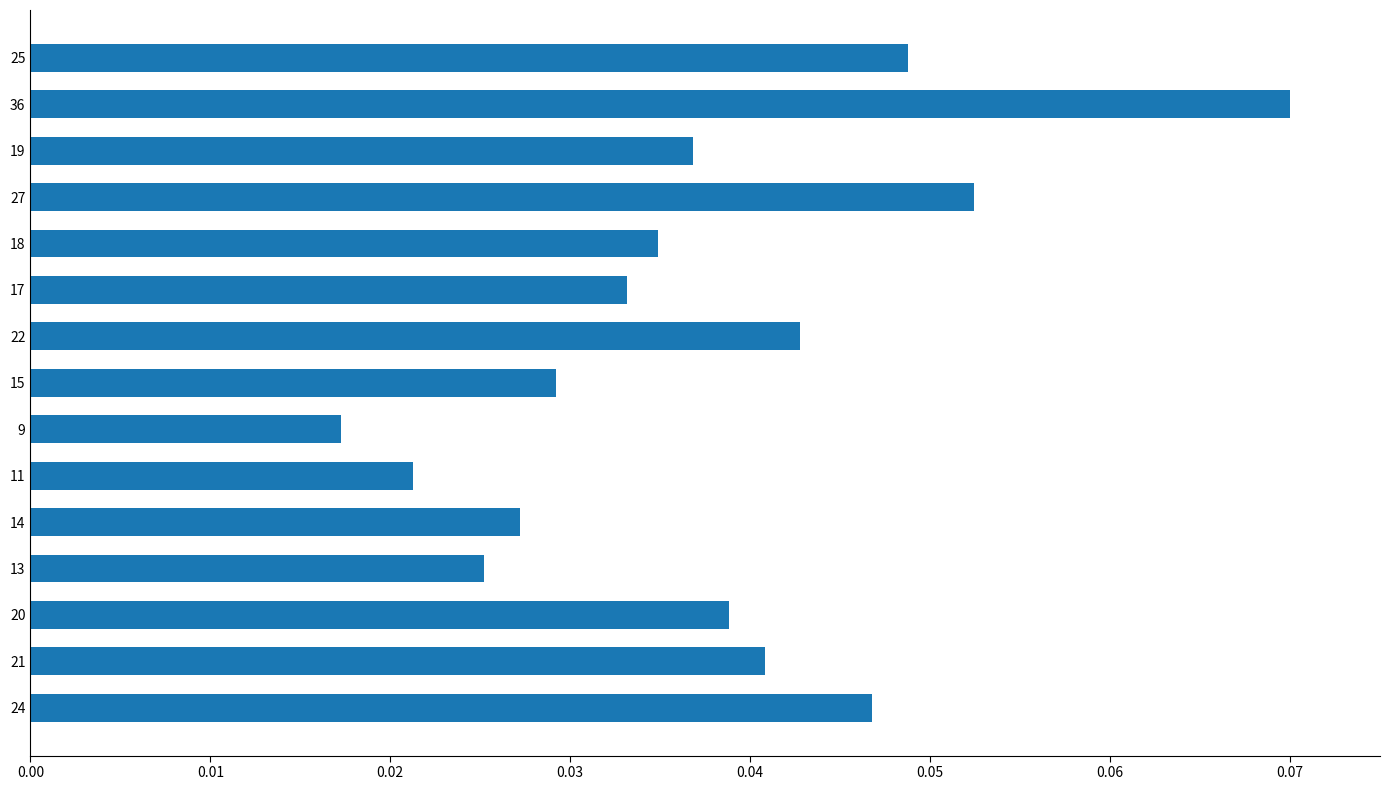

True or false: the data shows 0.1 at 19.

False